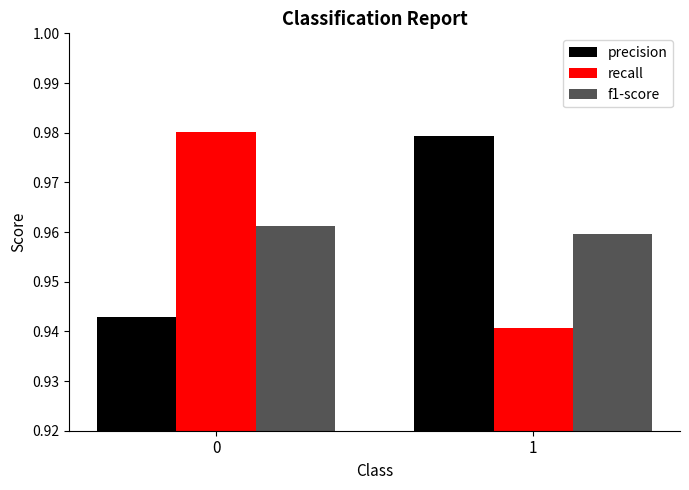

Is it true that precision equals 1.7 at 1?

False